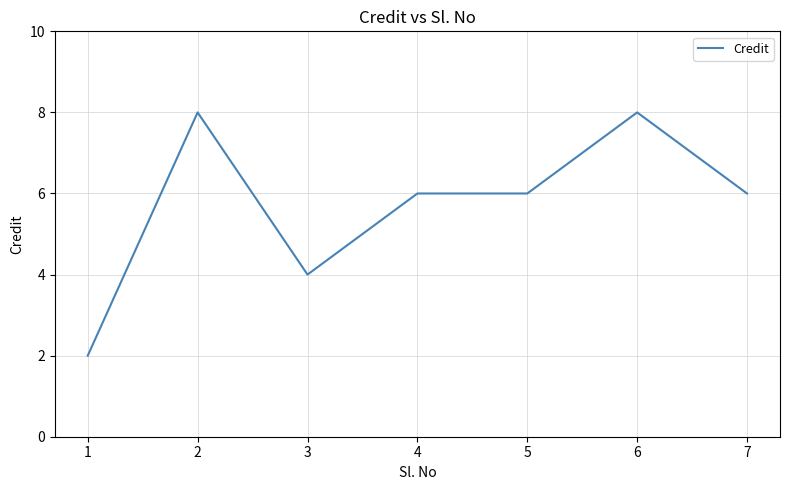

At which category does the data reach its first local valley?

3